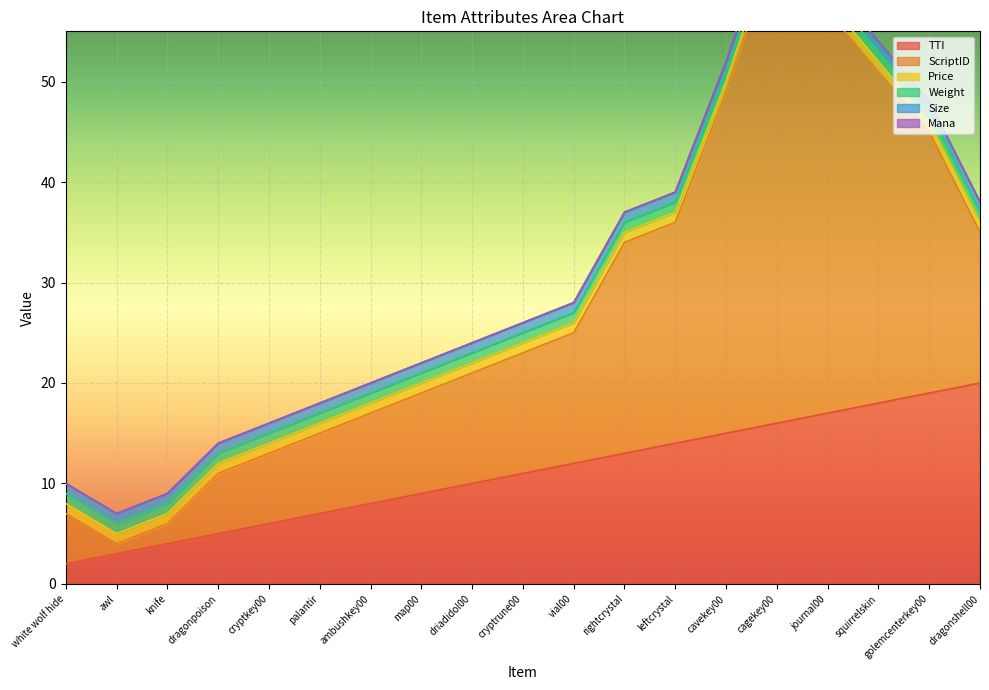

What position from the right is white wolf hide?

19